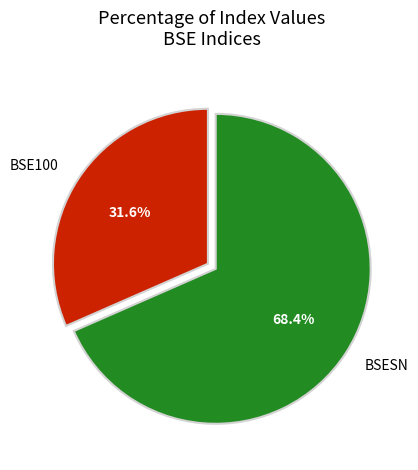

What is the largest slice in the pie chart?

BSESN